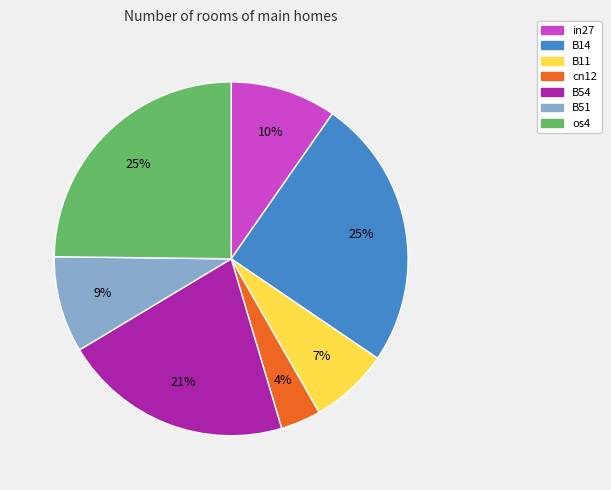

Between B54 and B11, which is larger?

B54